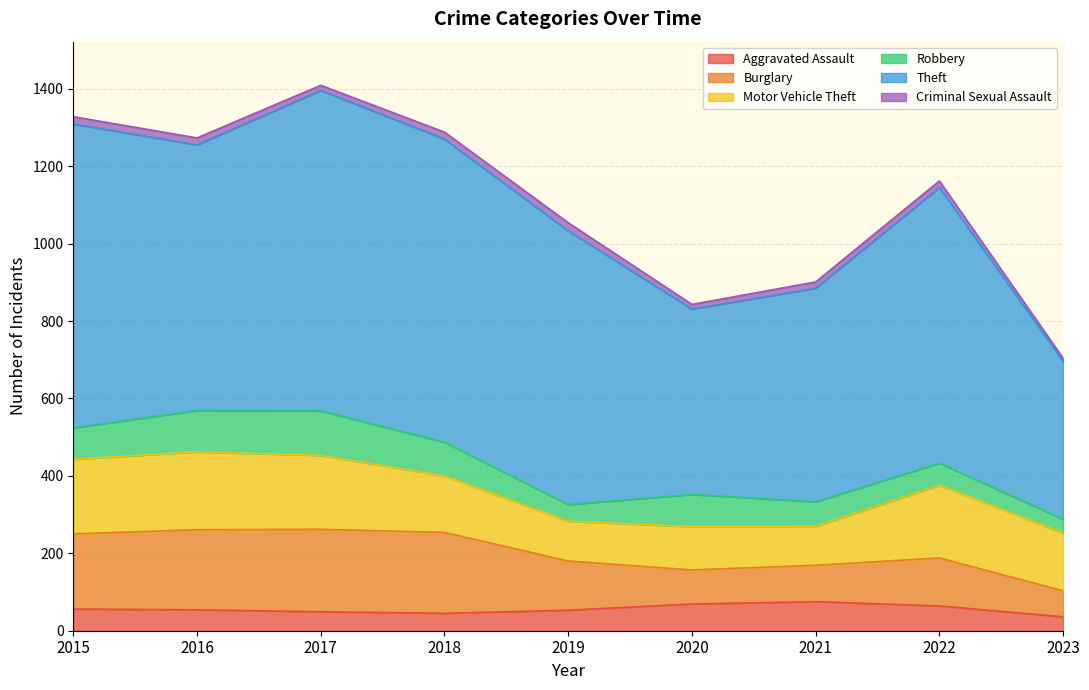

What is the spread (max minus min) of values at 2021?

536